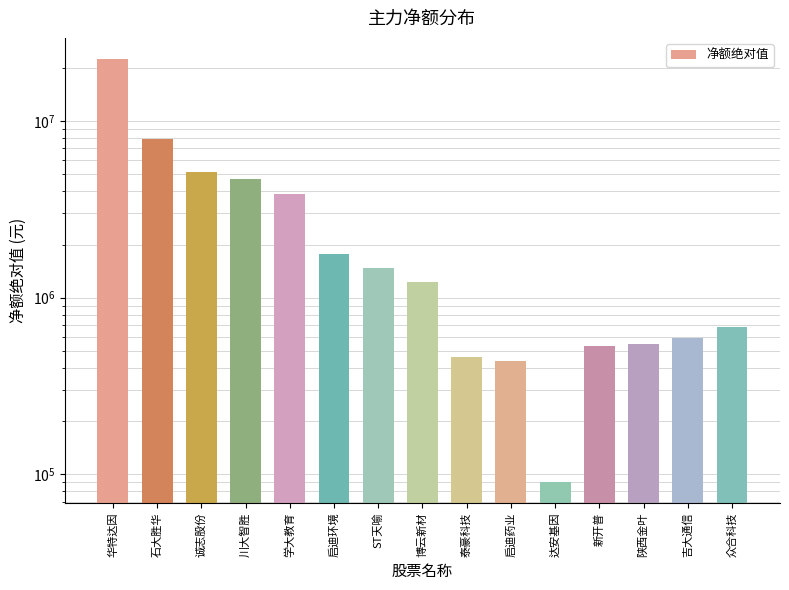

What is the change in value from 华特达因 to 吉大通信?

-21874632